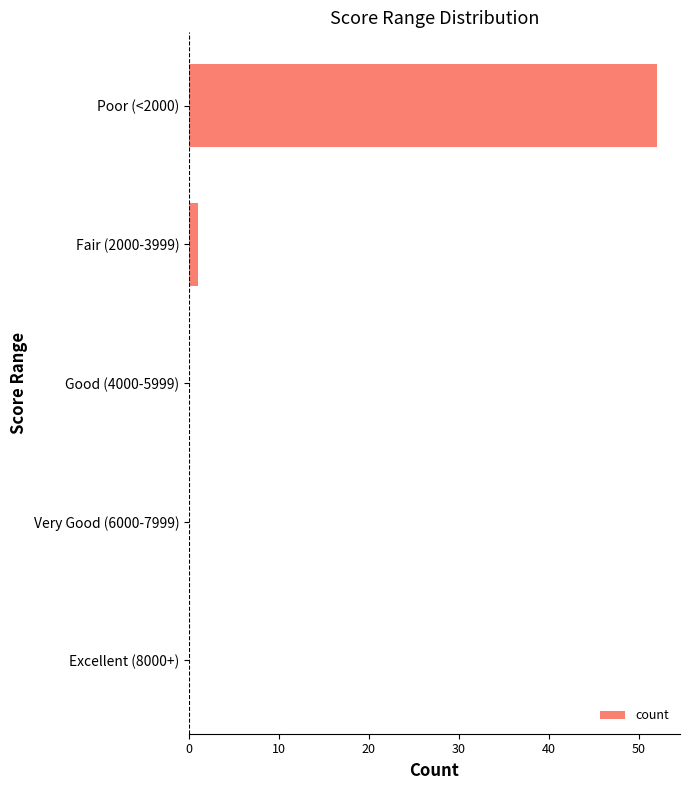

Are the bars horizontal?

Yes